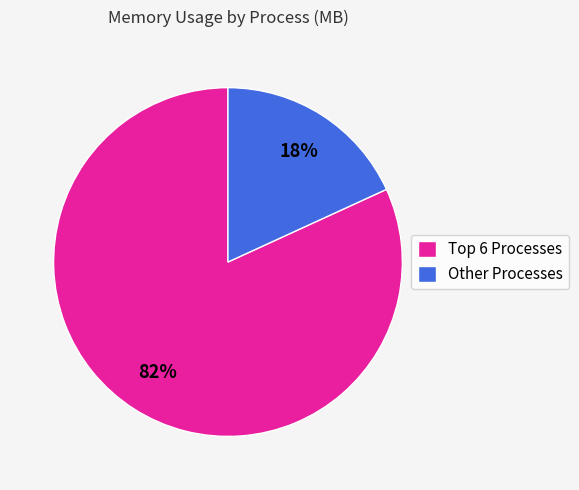

Is there a majority slice in this chart?

Yes